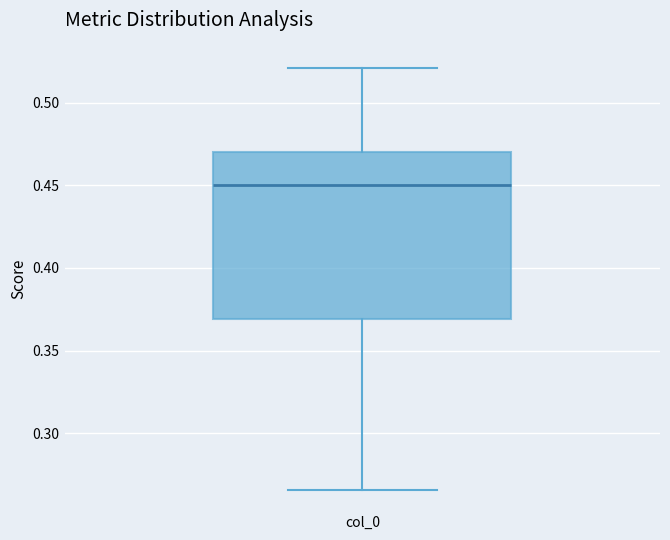

Transcribe this box plot: give where the median line is, the range the box spans, and where the two whiskers end, as read against the y-axis. The values are not printed on the chart, so give them approximately, as read against the axis.

median 0.450, box 0.370 to 0.470, whiskers 0.265 to 0.520